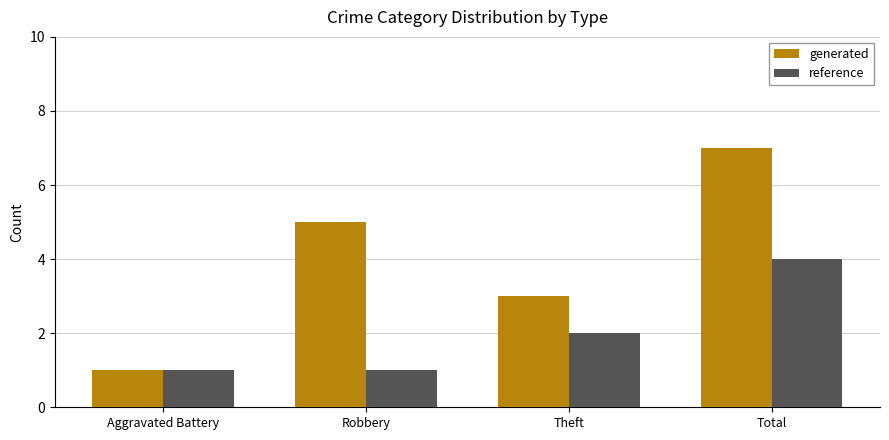

Which series has the largest range (max minus min)?

generated